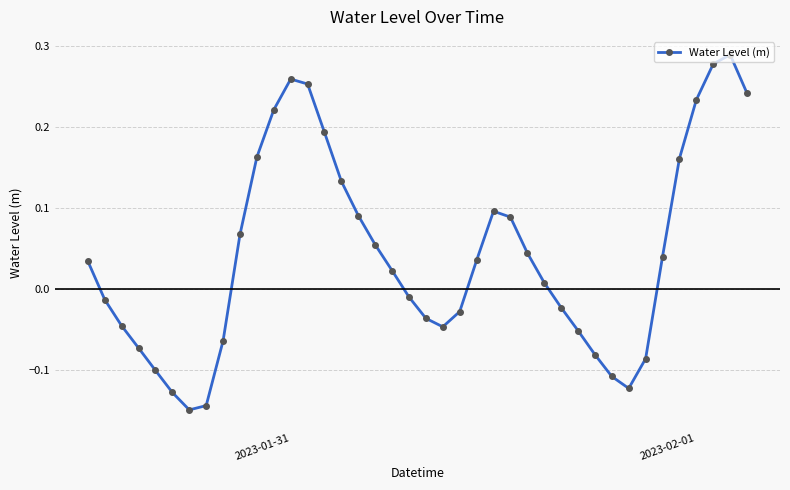

How many points are lower than both their immediate neighbors (excluding endpoints)?

3